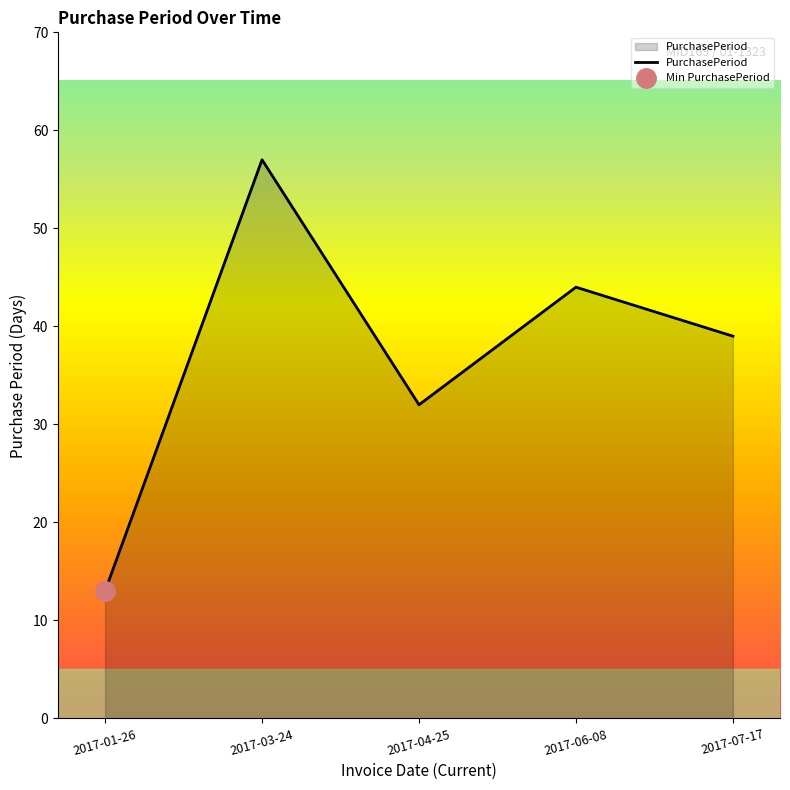

Which category has the lowest value across all series?

2017-01-26